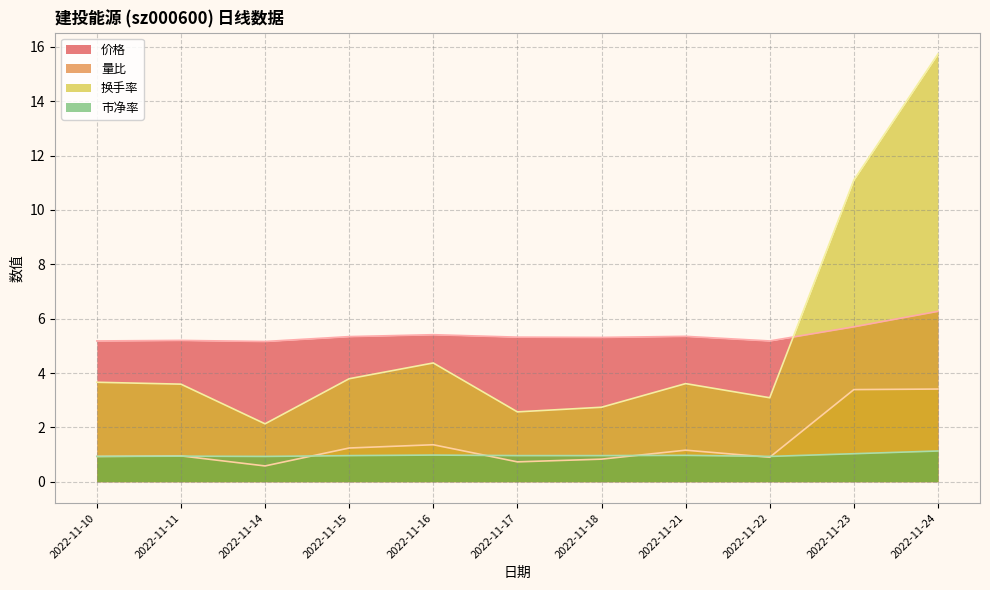

At which label does 价格 reach its peak?

2022-11-24